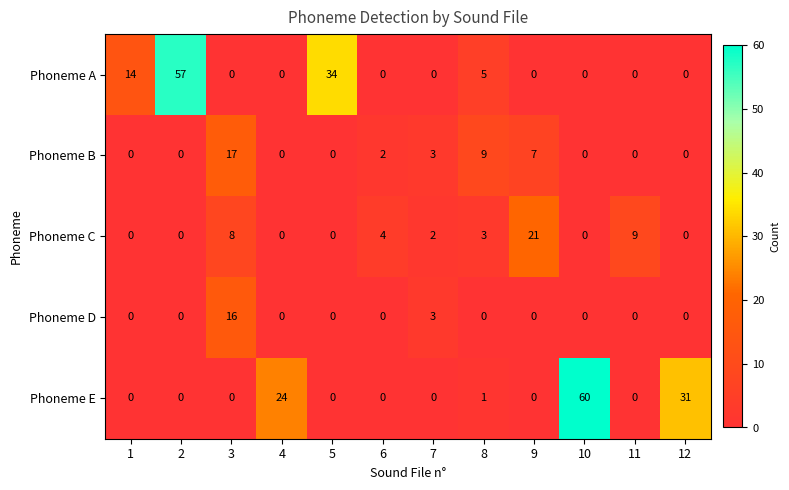

At which category is the sum across all series the highest?

10